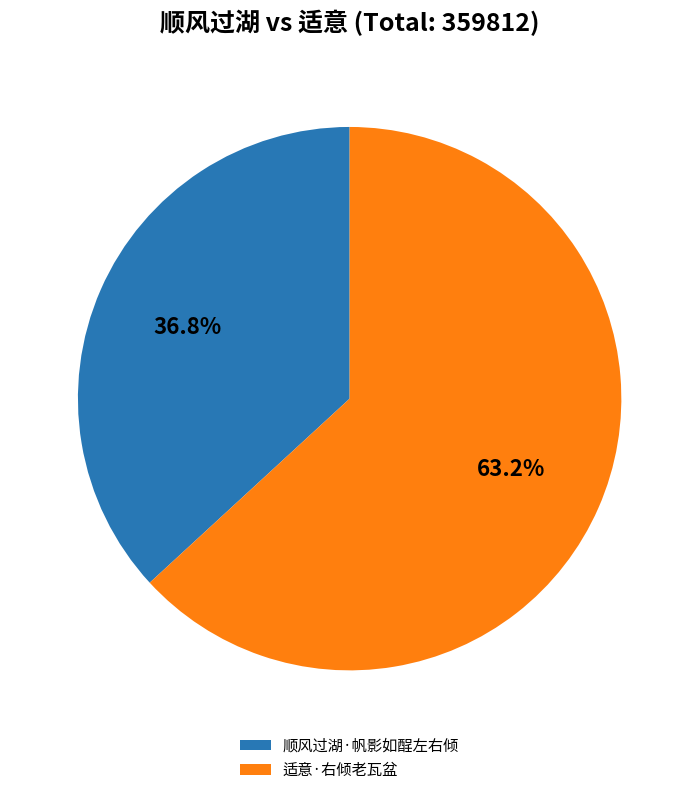

To the nearest percent, what is the average slice percentage?

50%